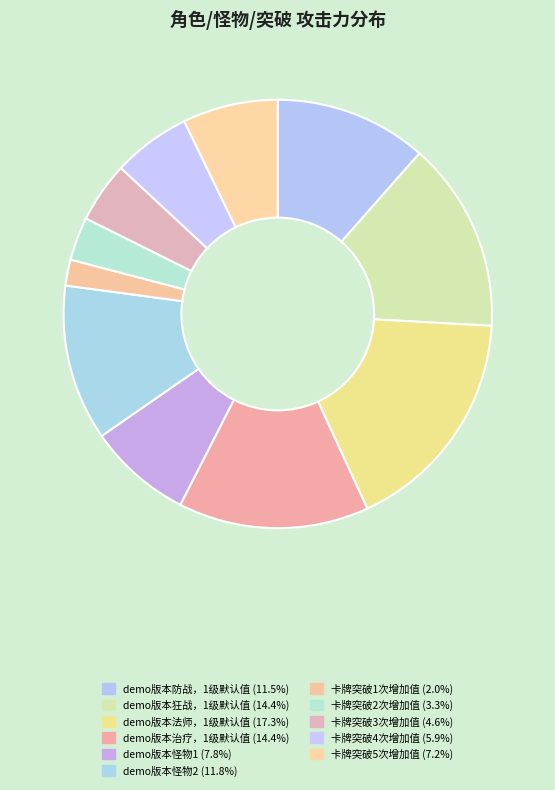

Count the number of slices in the pie.

11